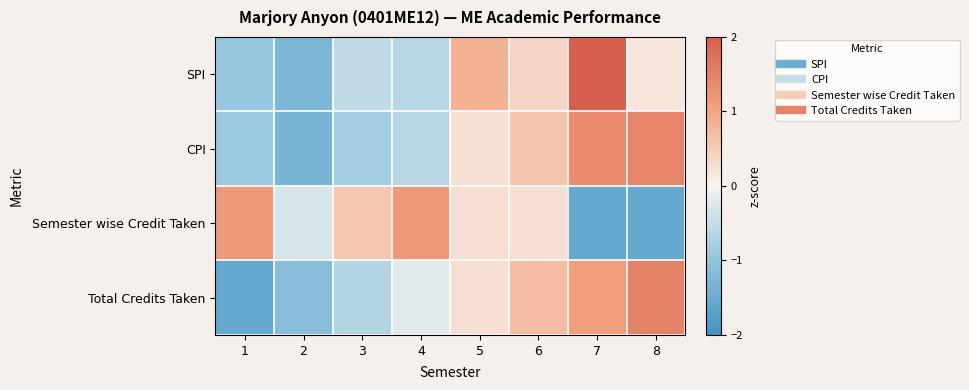

Which series has the widest spread of values?

SPI